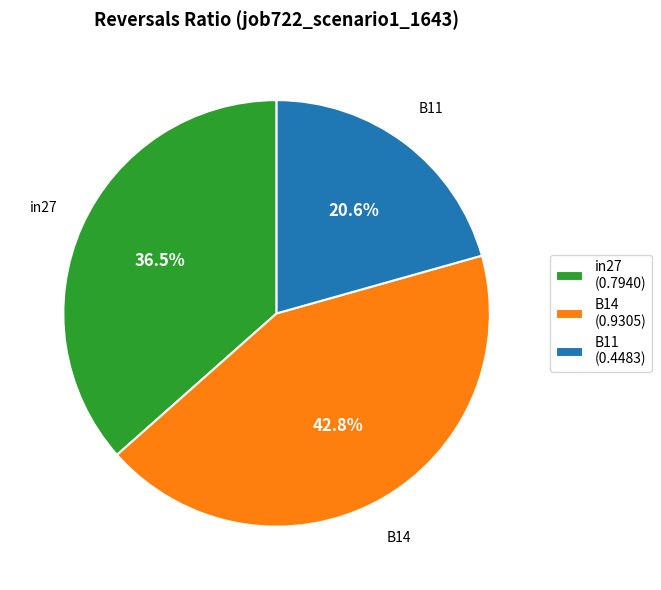

Is the sum of B11 and B14 greater than half?

Yes